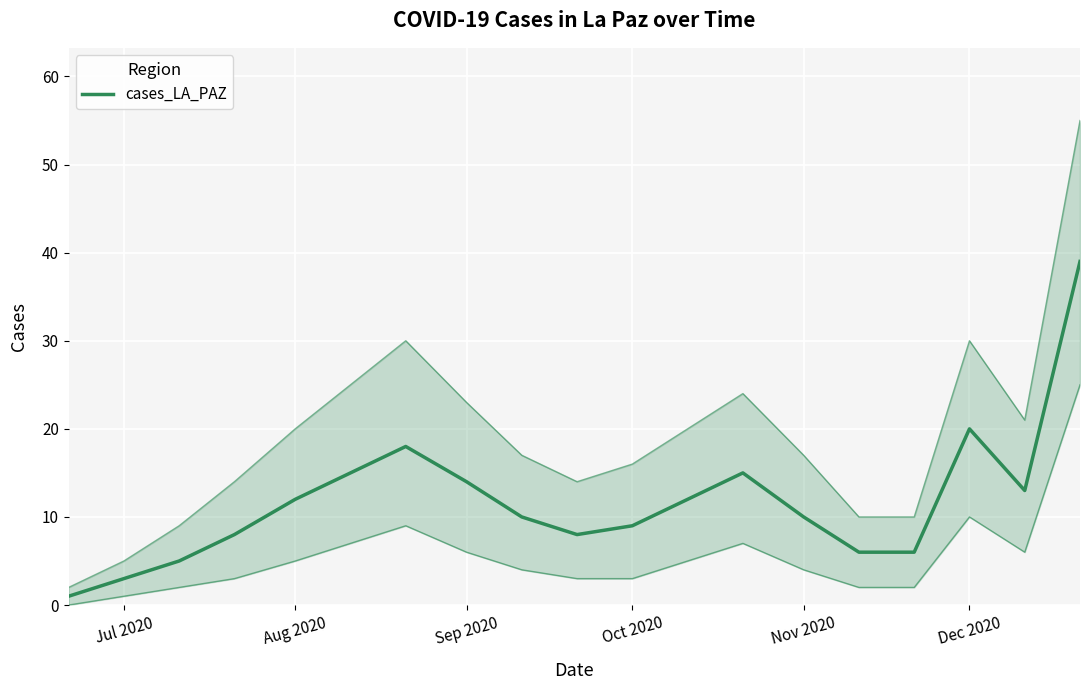

What is the value of the 17th point from the left?

20